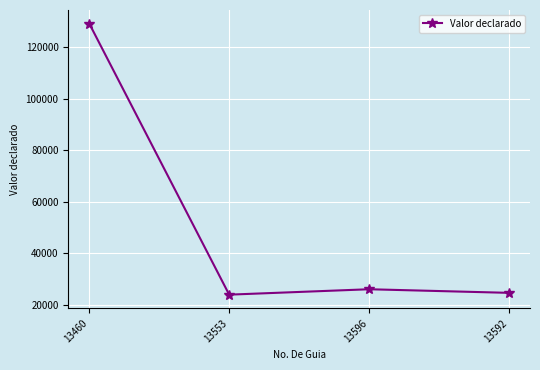

The value at 13596 is 26000. True or false?

True